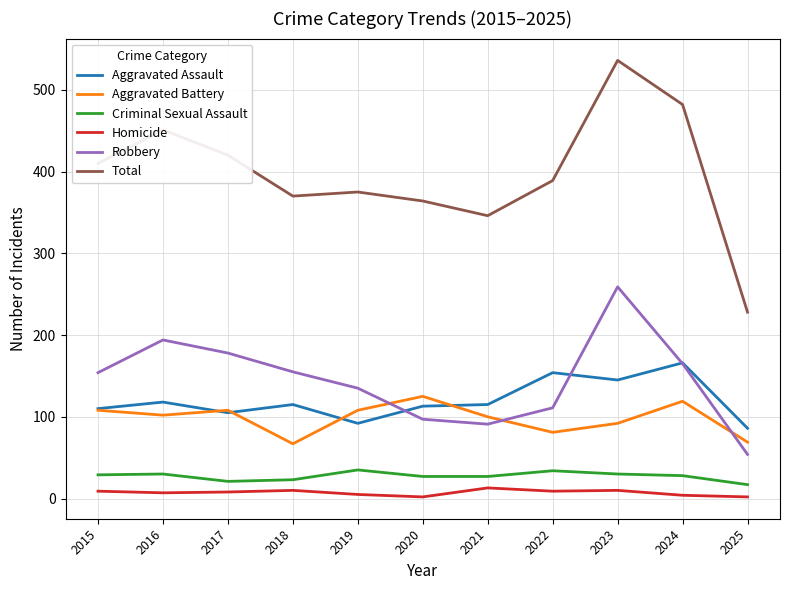

What is the minimum value shown in the chart?

2